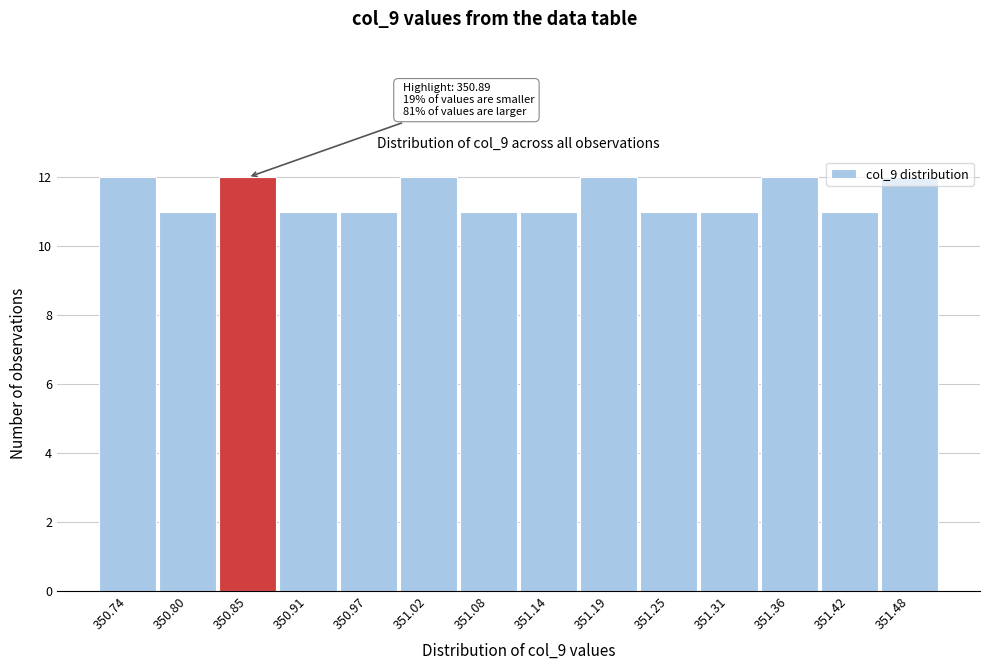

The chart shows a value of 12 at 351.02. True or false?

True